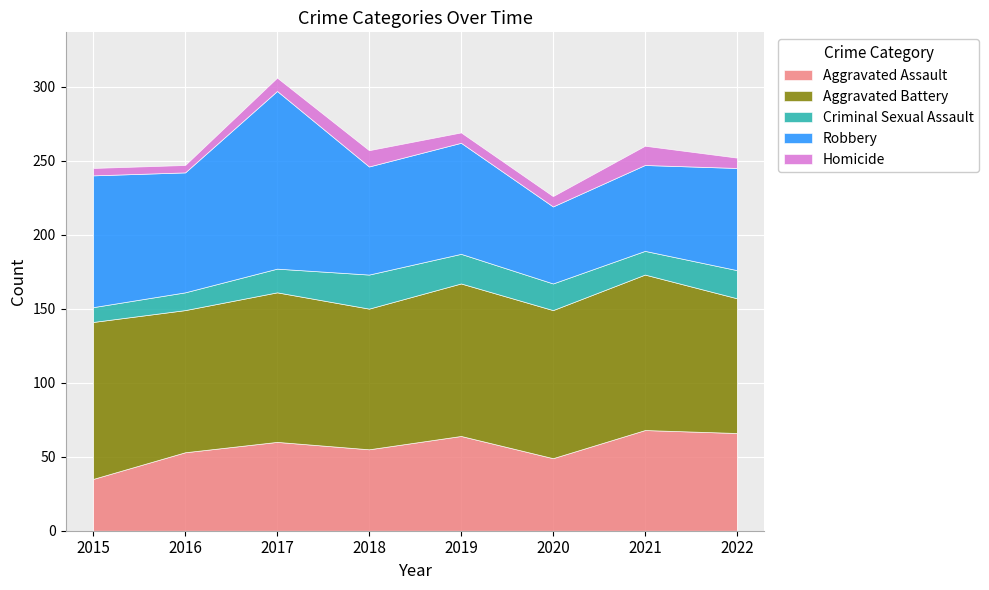

How many data points does each series have?

8